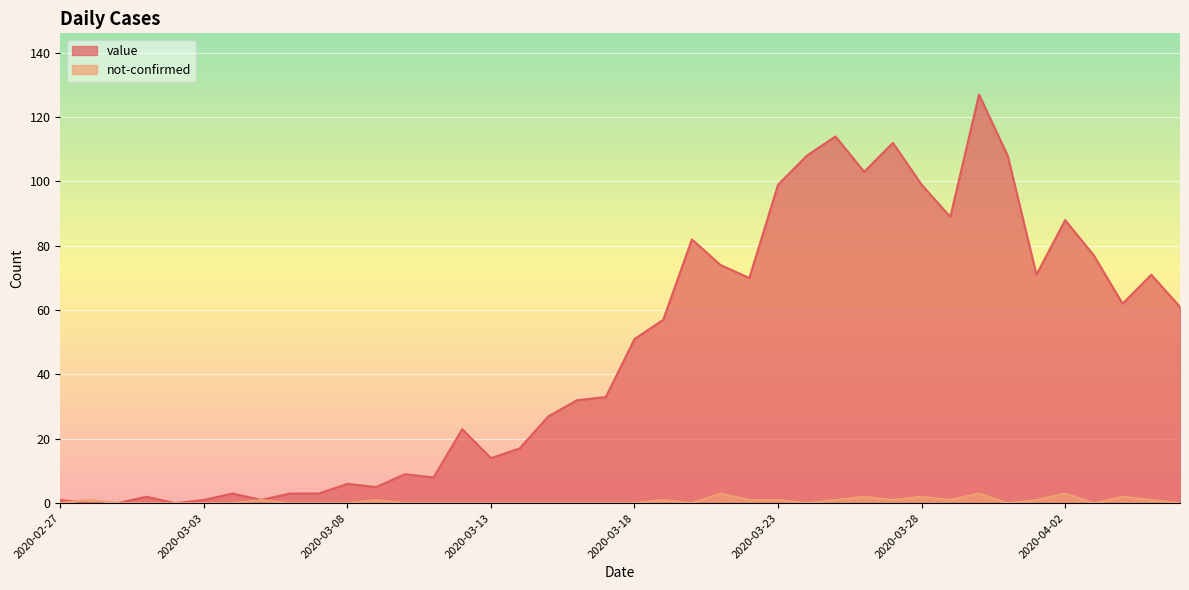

What are all the series names shown in the legend?

value, not-confirmed